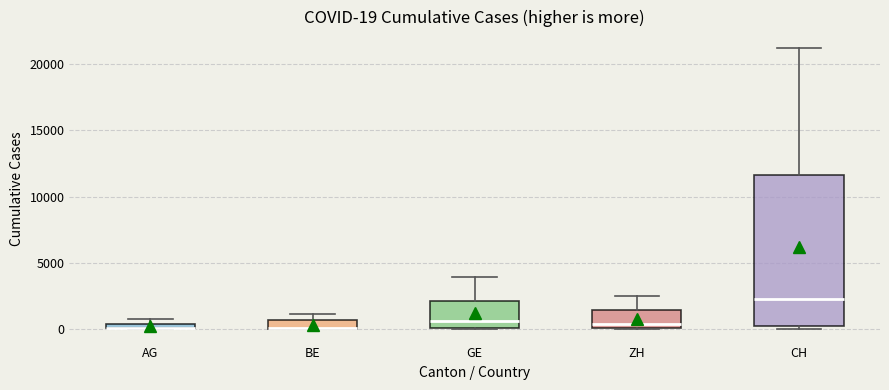

Comparing the boxes themselves (not the whiskers), which one is the tallest?

CH